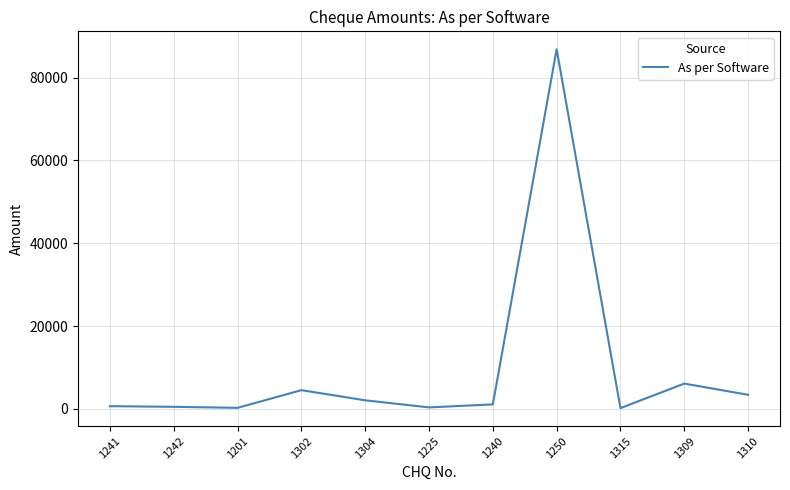

What is the sum of all values?

105905.3